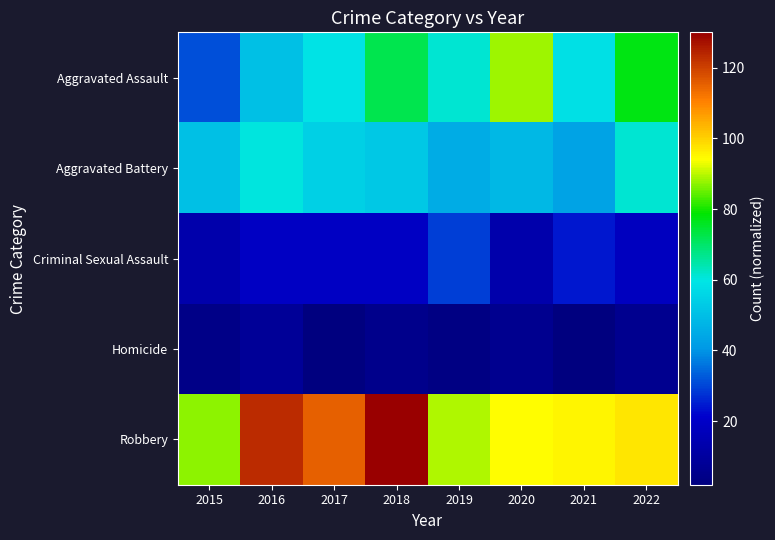

What is the difference between the highest and lowest values at 2019?

86